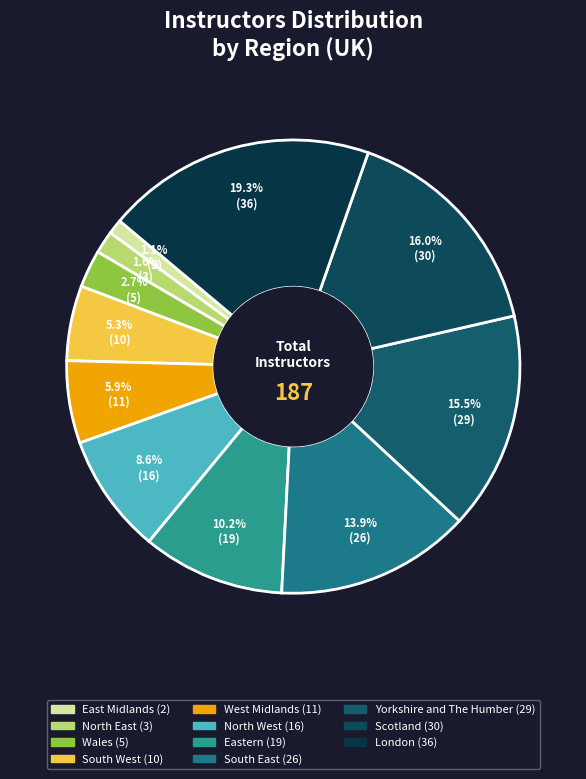

Which slice is the largest?

London